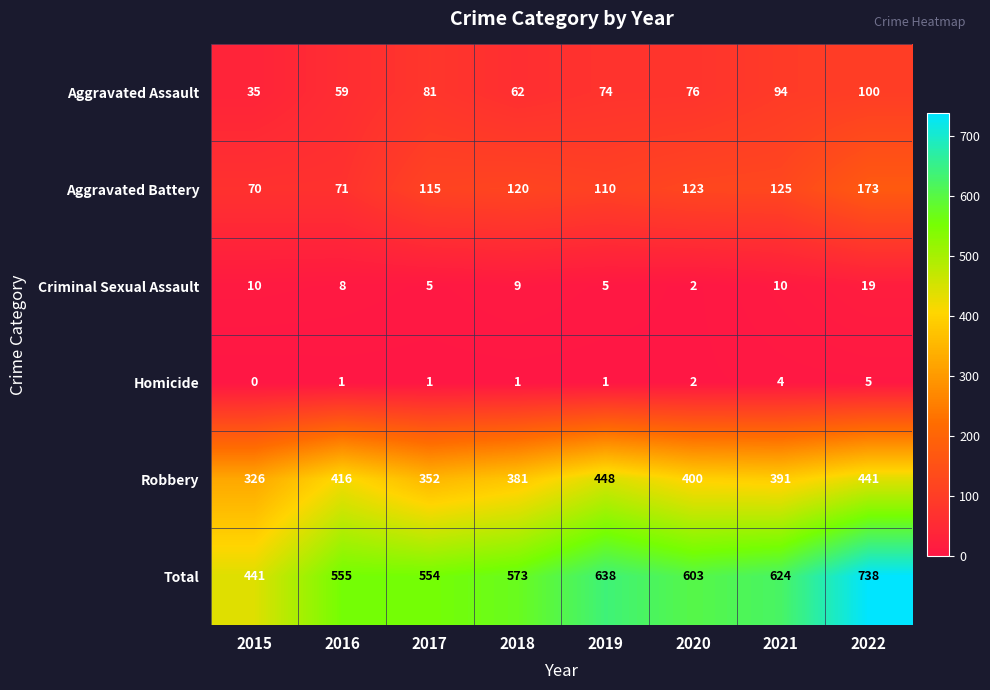

What is the difference between the Robbery values at 2020 and 2016?

16